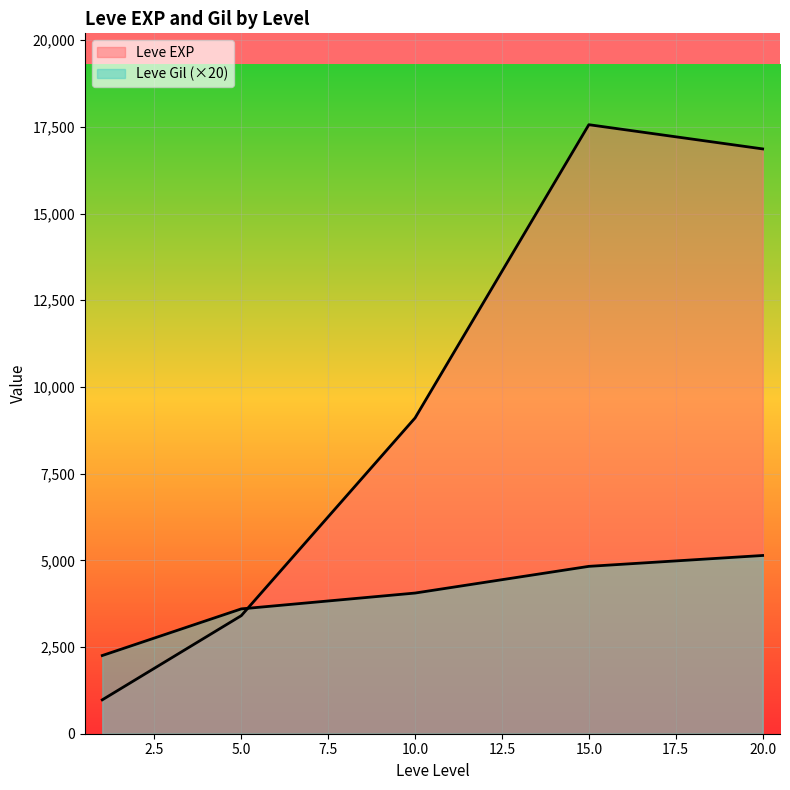

How many lines are shown in the chart?

2